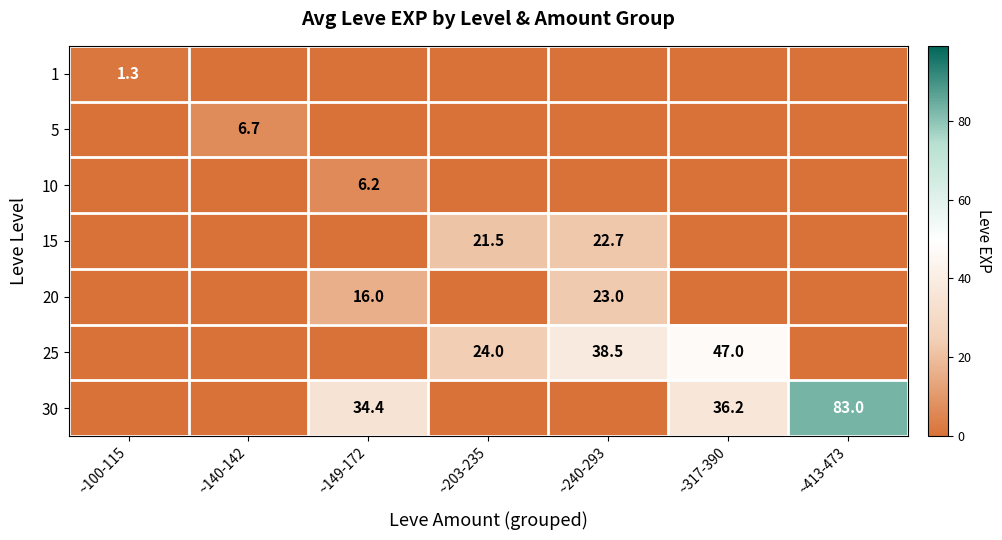

What is the total value across all series at ~413-473?

83.0